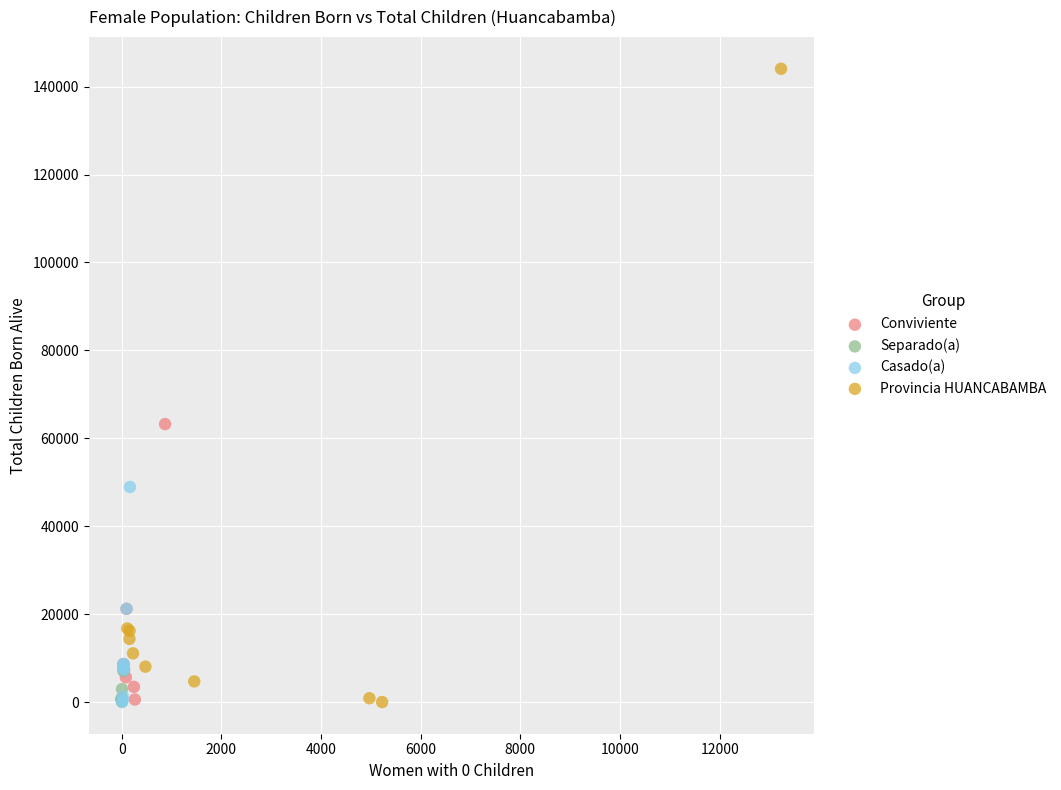

Which series has the largest Y range (max minus min)?

Provincia HUANCABAMBA